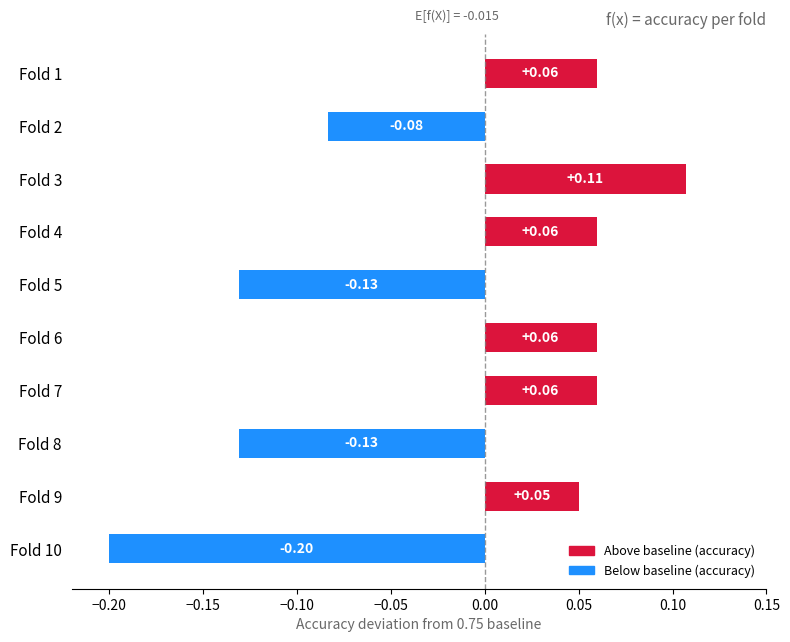

Which label corresponds to the smallest value in the chart?

Fold 10